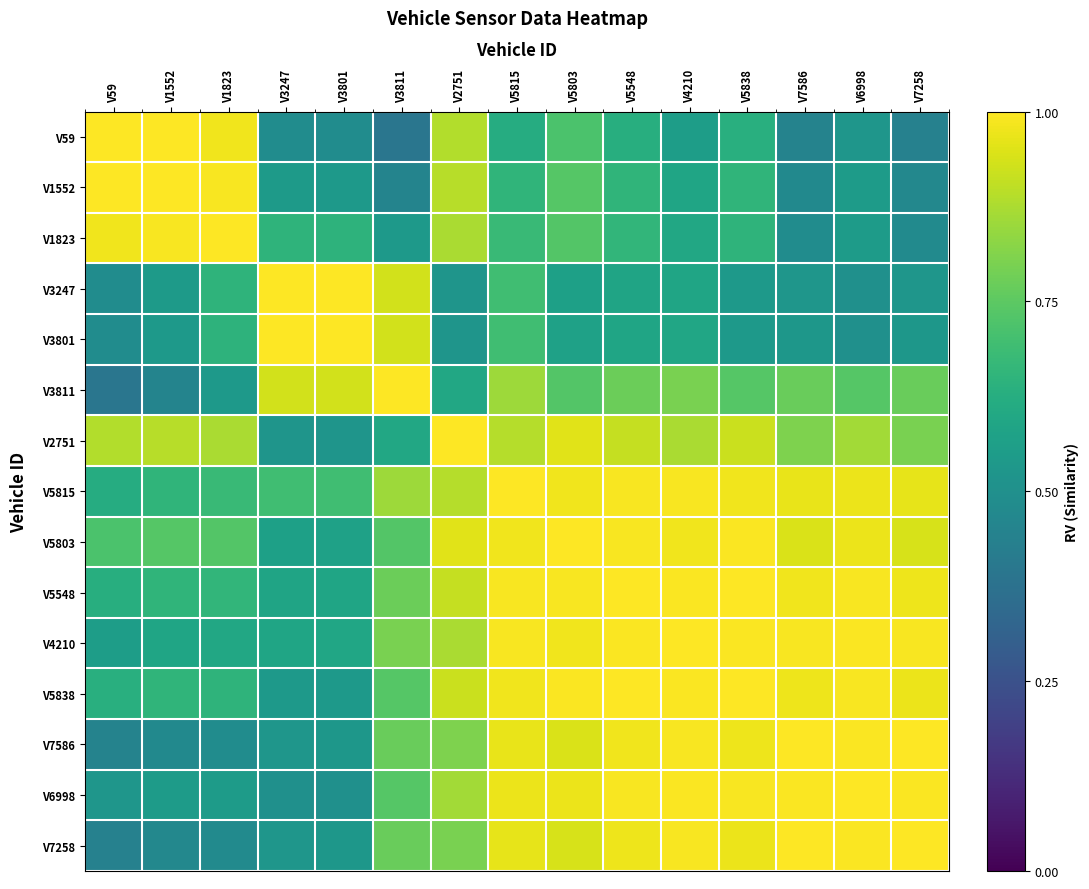

What is the spread (max minus min) of values at V4210?

0.4